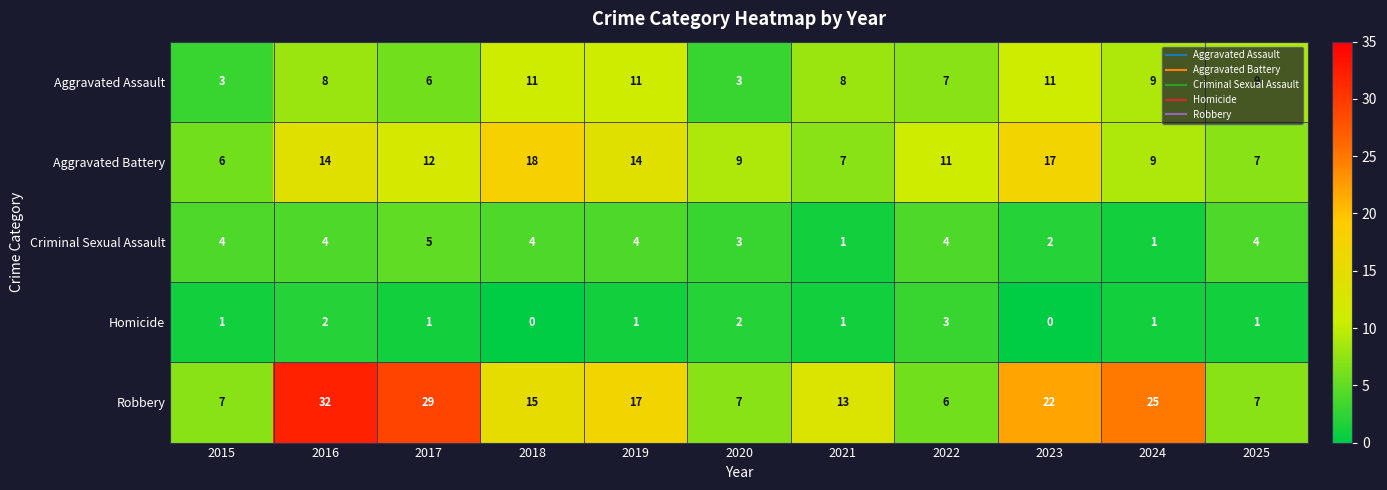

What is the total value across all series at 2015?

21